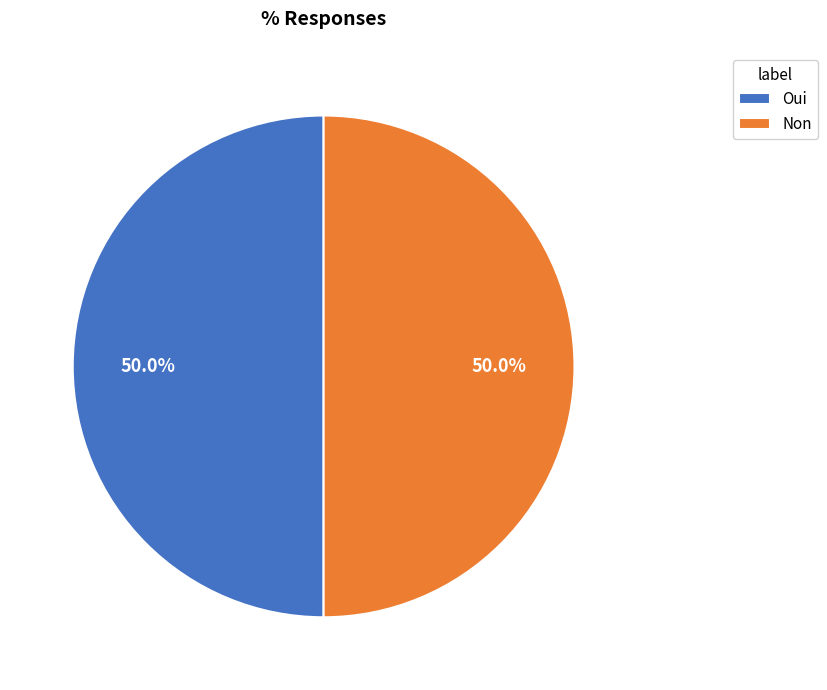

What is the ratio of the value at Oui to the value at Non?

1.0